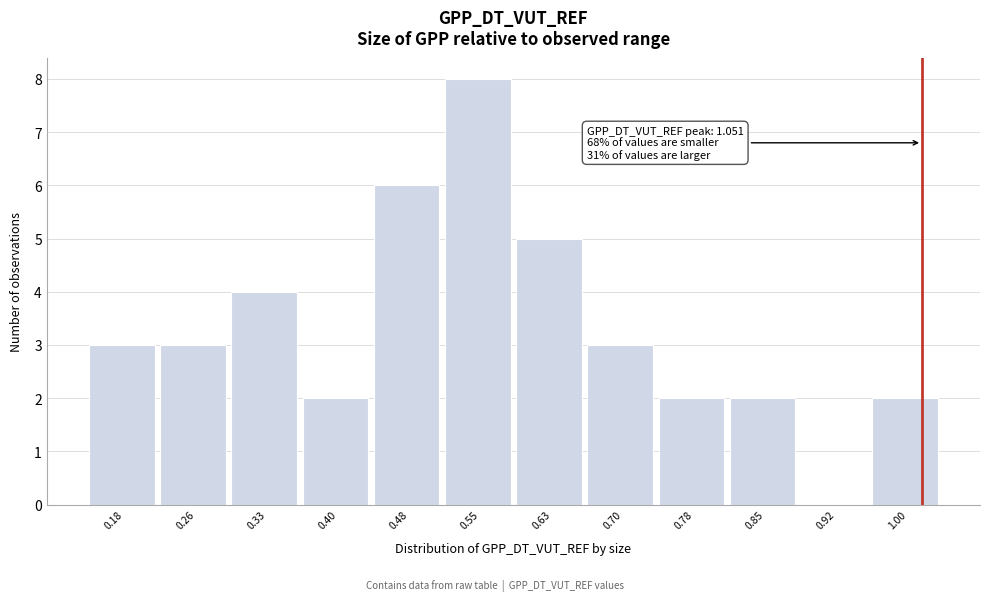

What is the change in value from 0.48 to 1.00?

-4